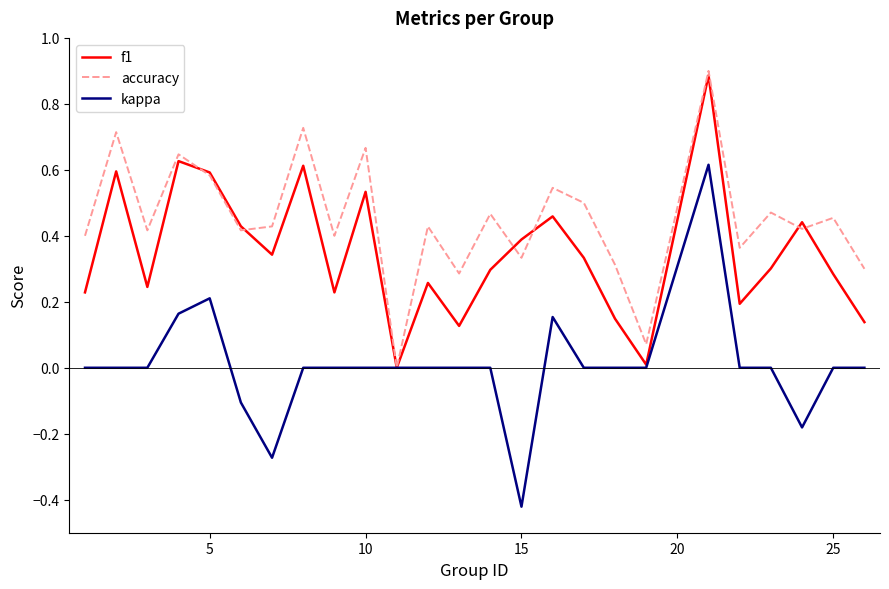

Which series has the largest total across all categories?

accuracy